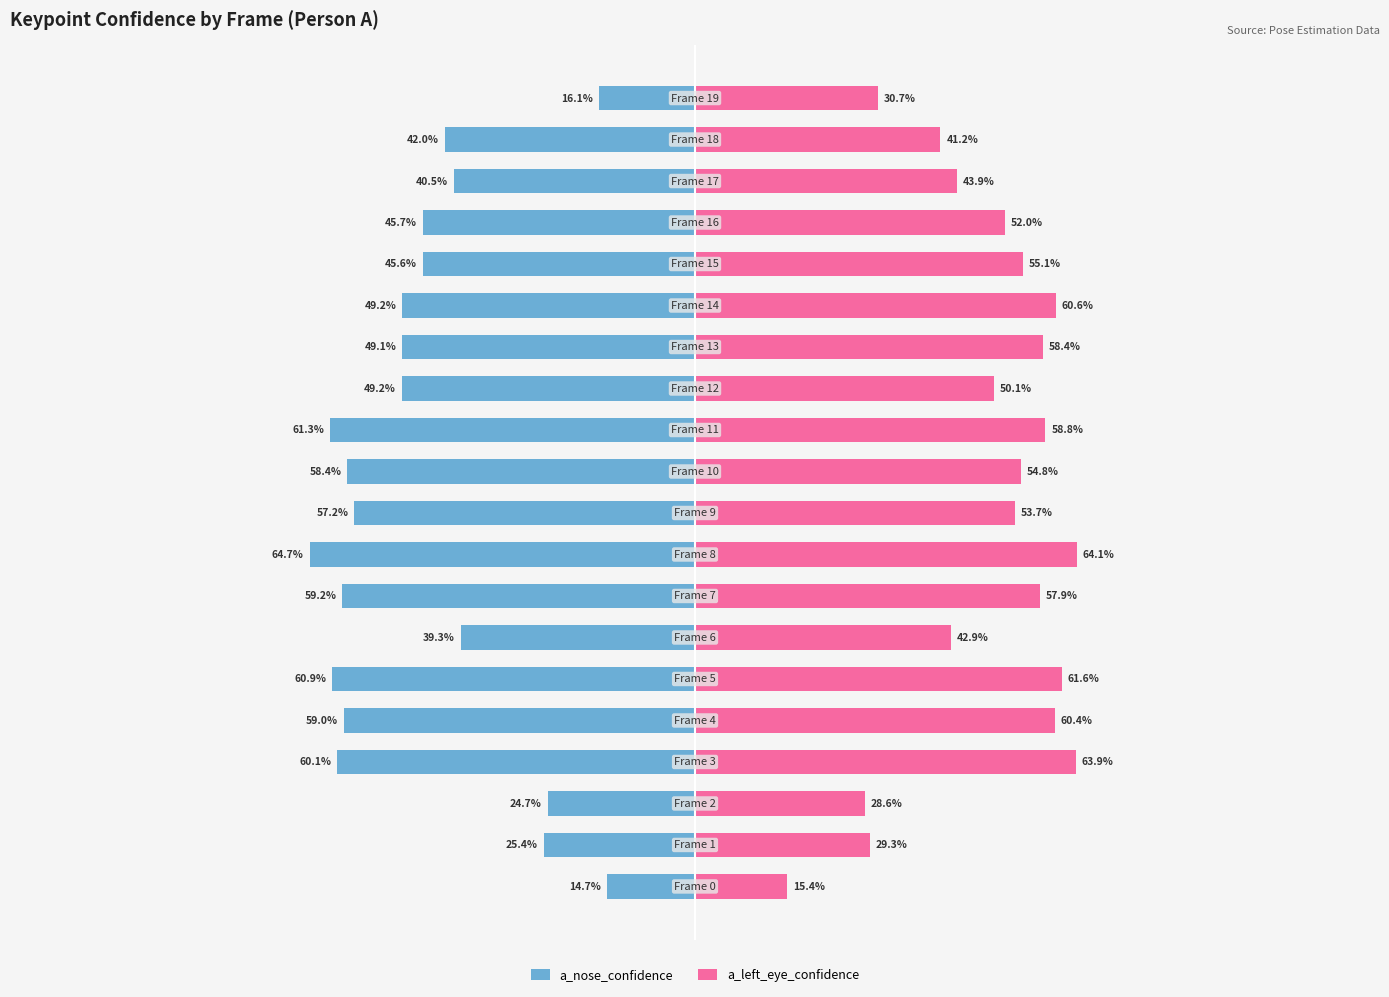

True or false: a_nose_confidence has a value of -40.5 at 17.

True